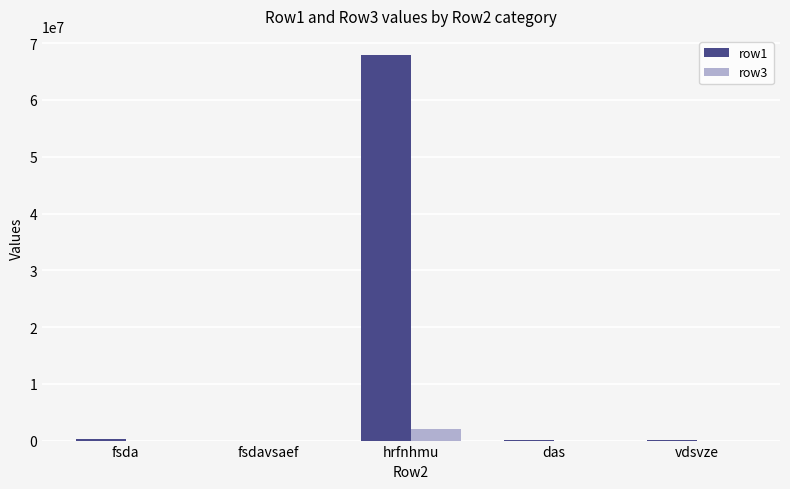

Which category has the highest value across all series?

hrfnhmu